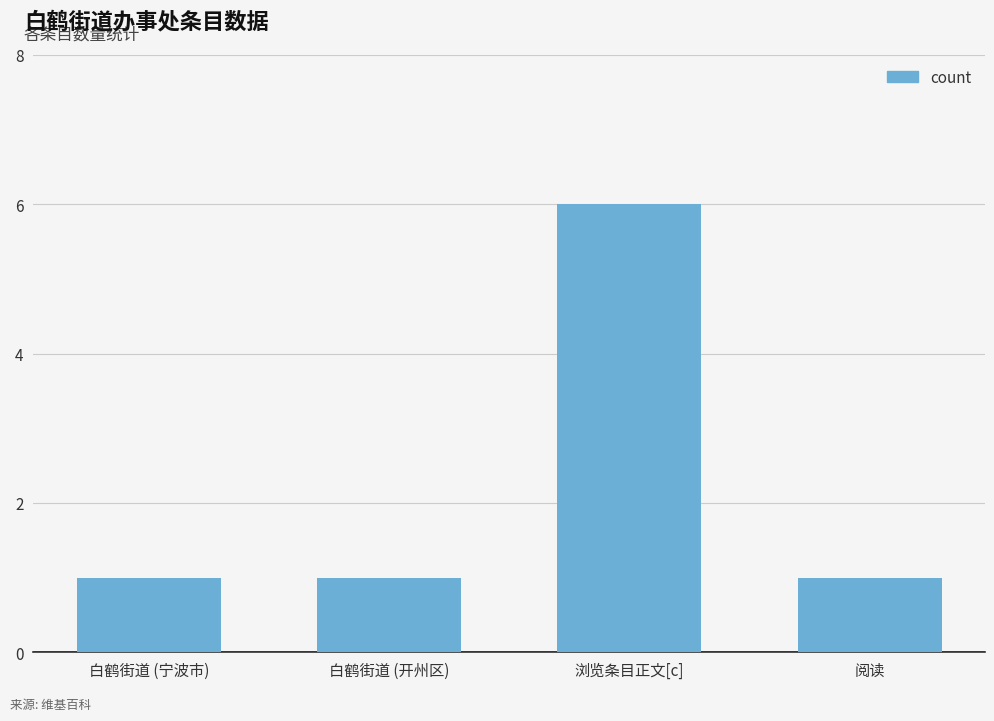

The chart shows a value of 2 at 阅读. True or false?

False